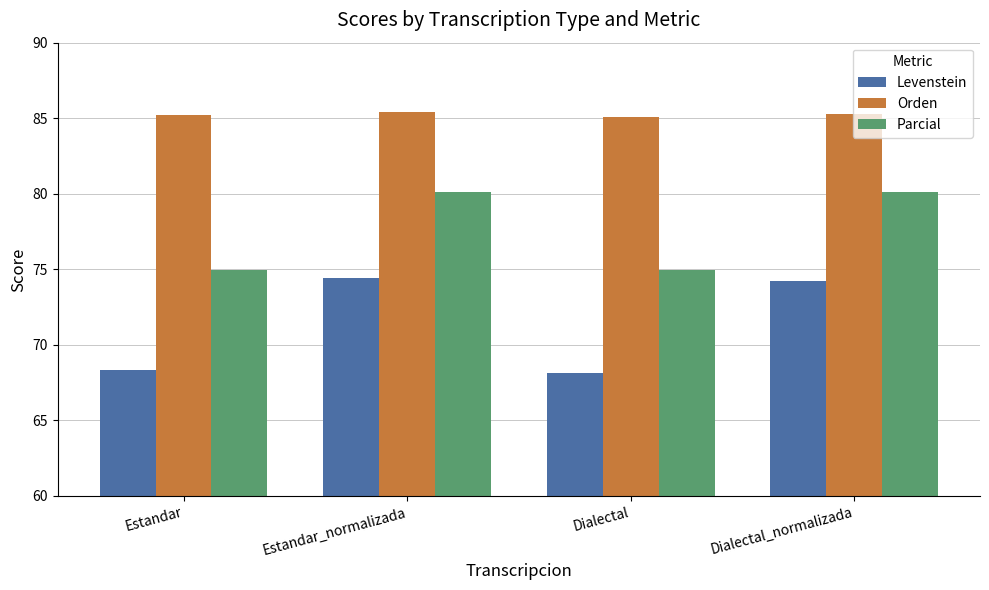

How many bars are there in total?

12